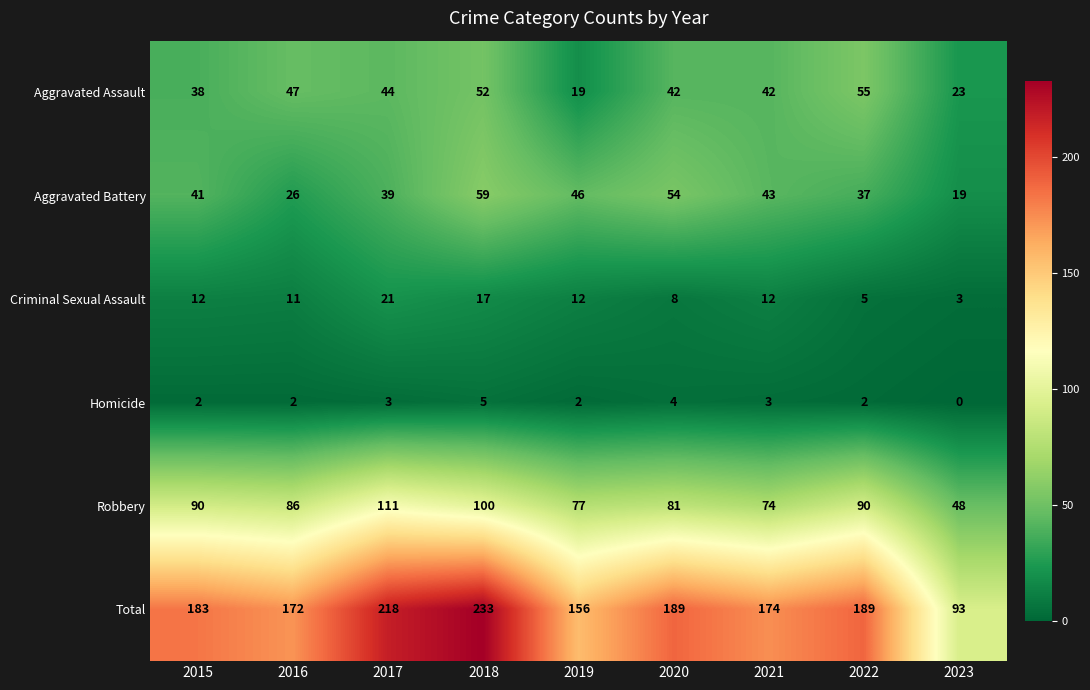

What is the total value across all series at 2017?

436